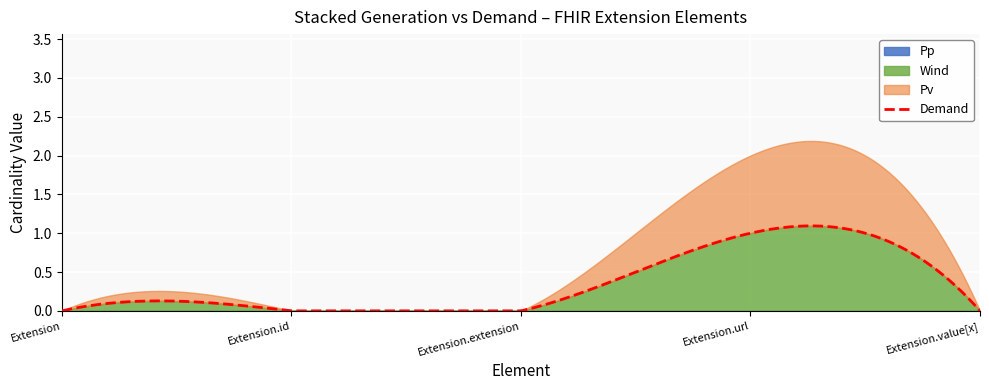

How many lines are shown in the chart?

4